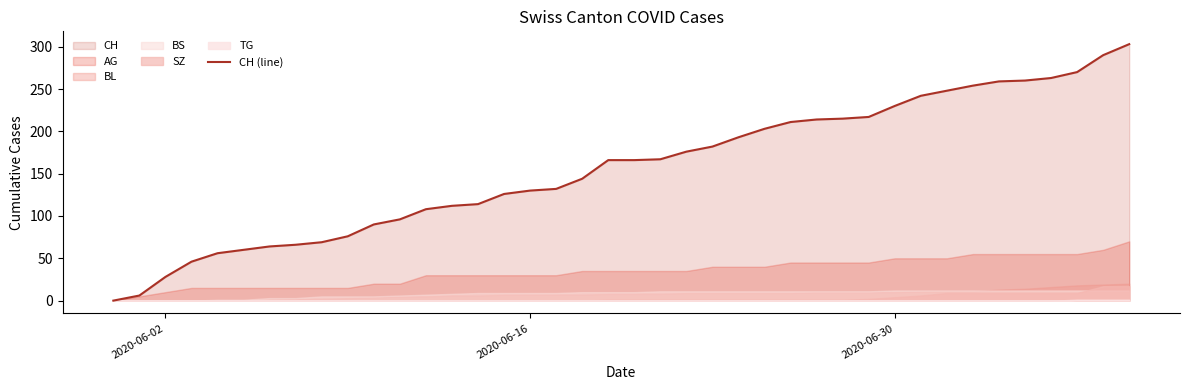

The CH (line) series shows 97 at 2020-06-30. True or false?

False